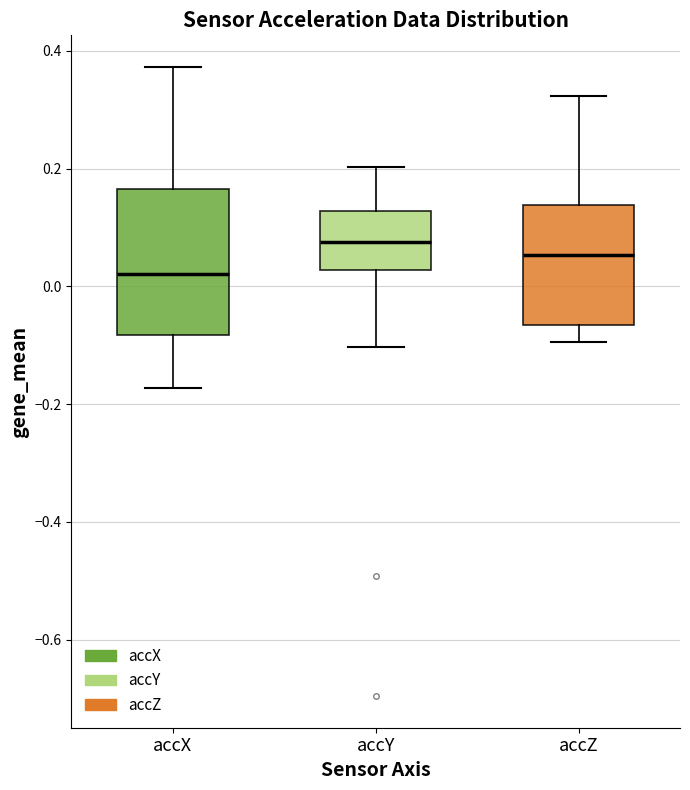

Reading left to right, read every box against the y-axis: the position of its median line, the range the box covers, and the ends of its whiskers. The values are not printed on the chart, so give them approximately, as read against the axis.

accX: median 0.02, box -0.08 to 0.16, whiskers -0.18 to 0.38
accY: median 0.08, box 0.02 to 0.12, whiskers -0.10 to 0.20
accZ: median 0.06, box -0.06 to 0.14, whiskers -0.10 to 0.32